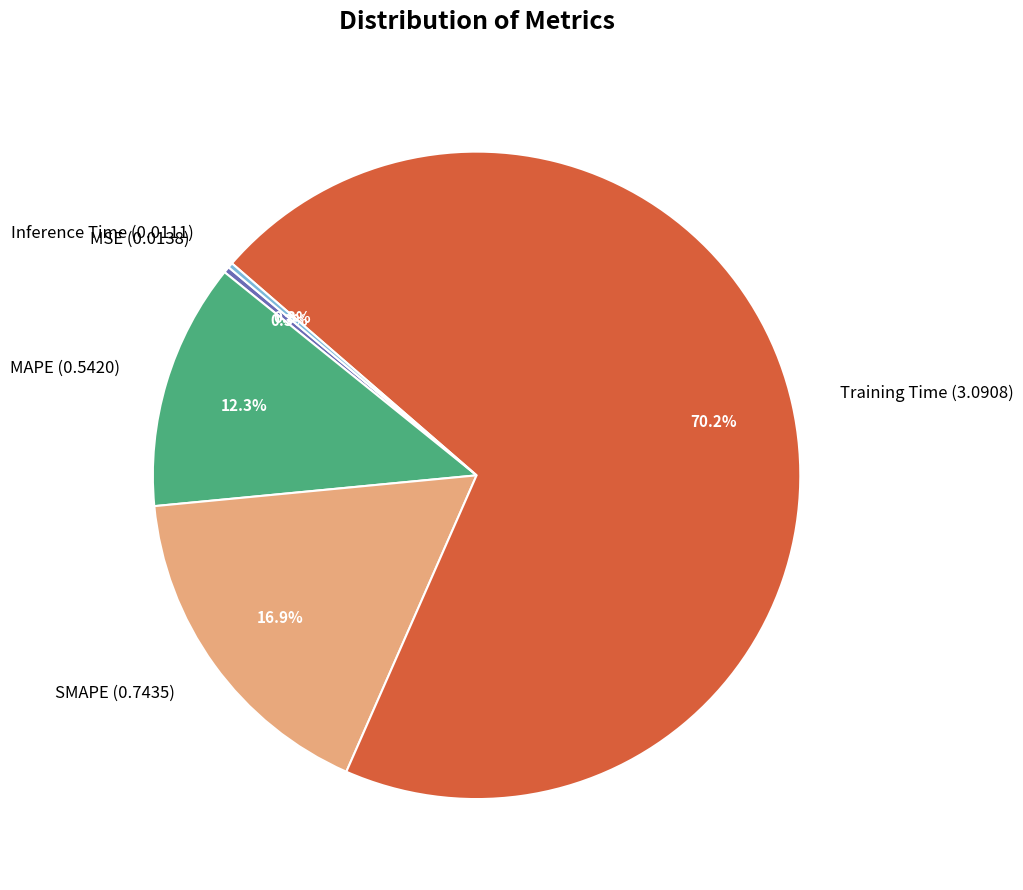

What percentage is NOT represented by SMAPE?

83.1%